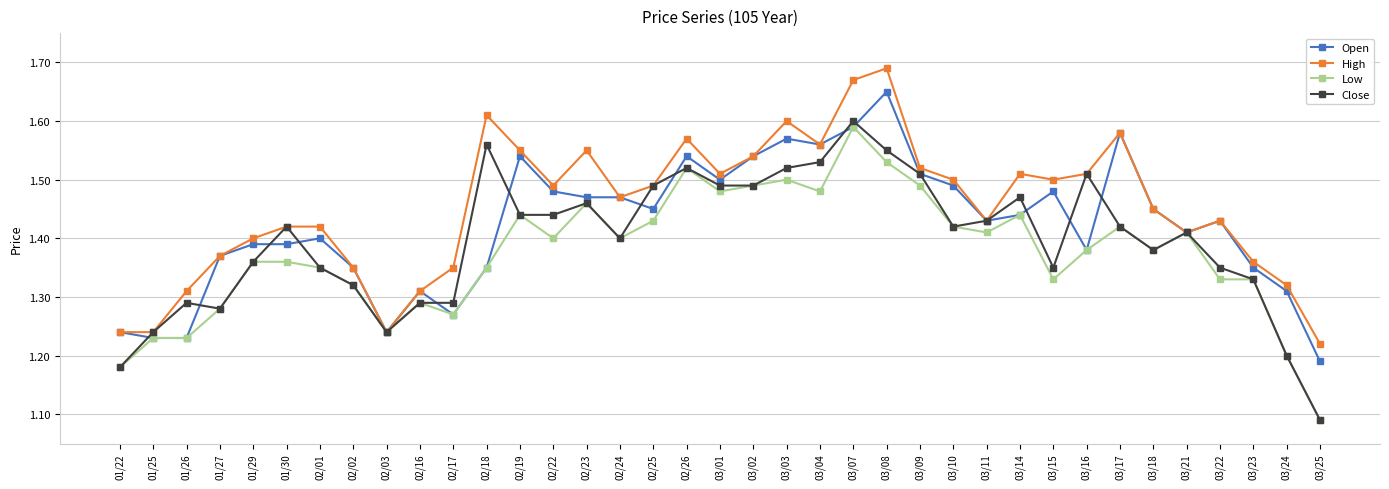

Rank the series by their average value, from lowest to highest.

Low, Close, Open, High